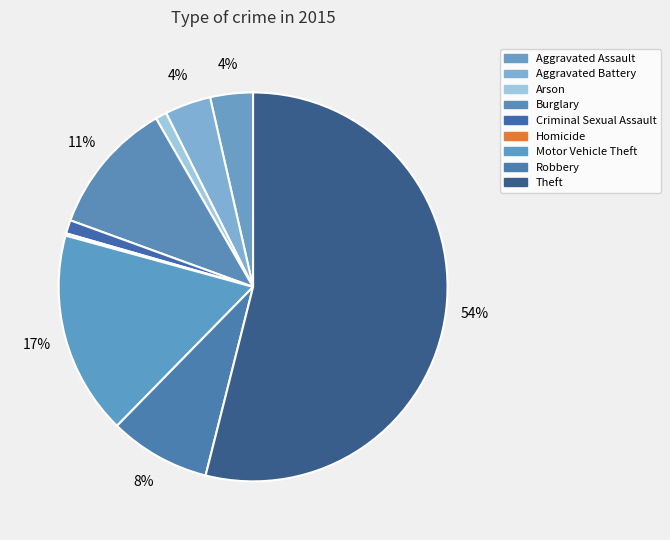

How many slices are in this pie chart?

9